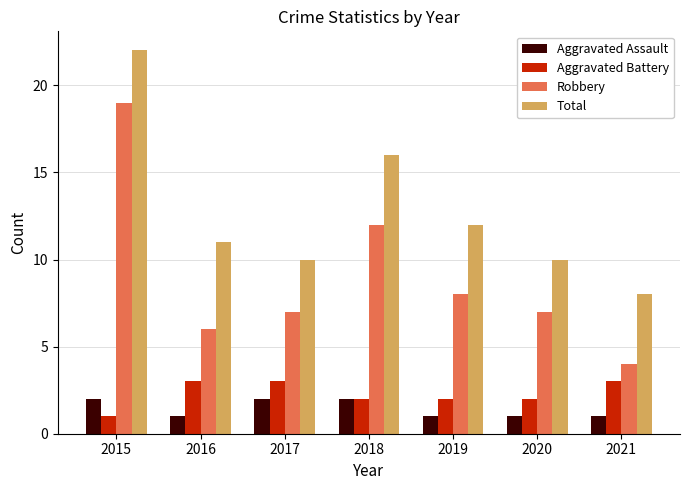

Reading left to right, list all the values displayed in this chart.

Aggravated Assault: 2	1	2	2	1	1	1
Aggravated Battery: 1	3	3	2	2	2	3
Robbery: 19	6	7	12	8	7	4
Total: 22	11	10	16	12	10	8